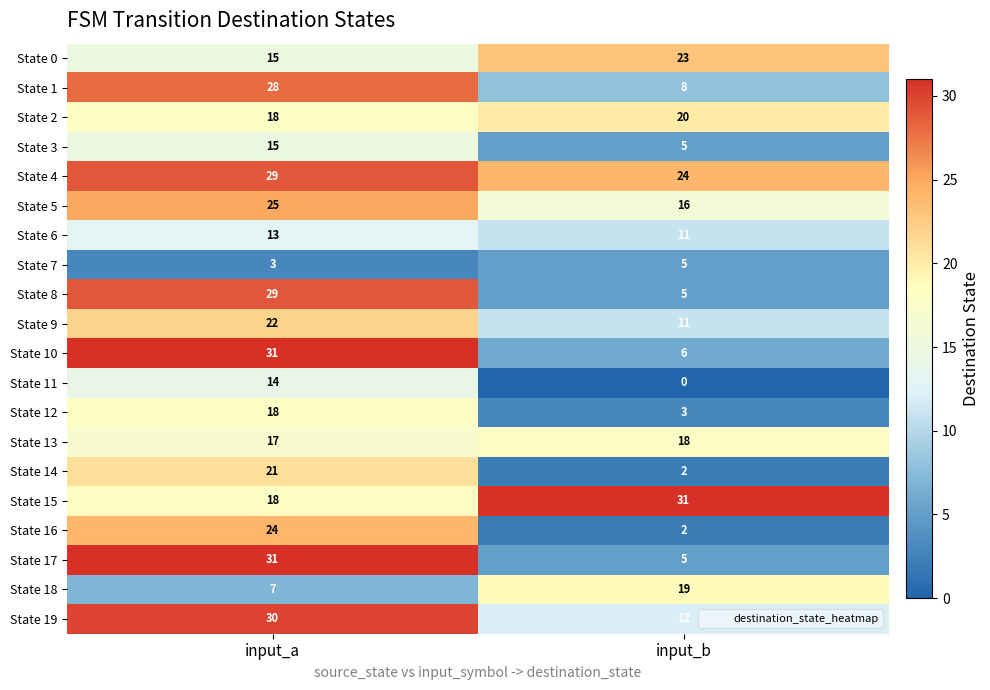

Which series changed the most between input_a and input_b?

State 17